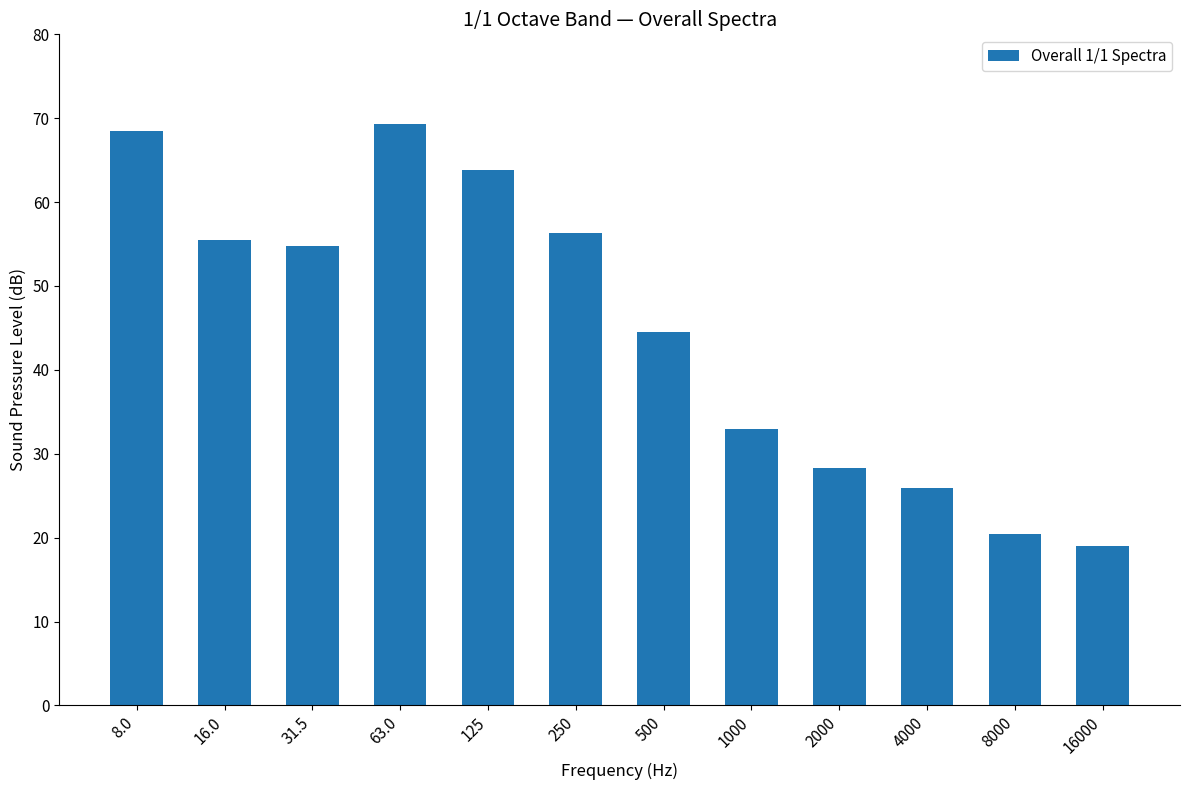

Rank the categories by value from lowest to highest.

16000, 8000, 4000, 2000, 1000, 500, 31.5, 16.0, 250, 125, 8.0, 63.0